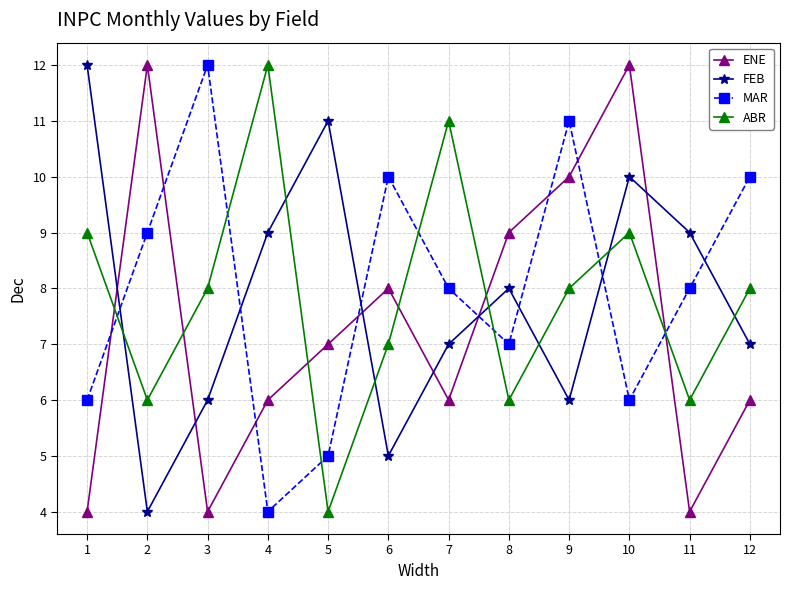

How many intersections are there between ENE and ABR?

6